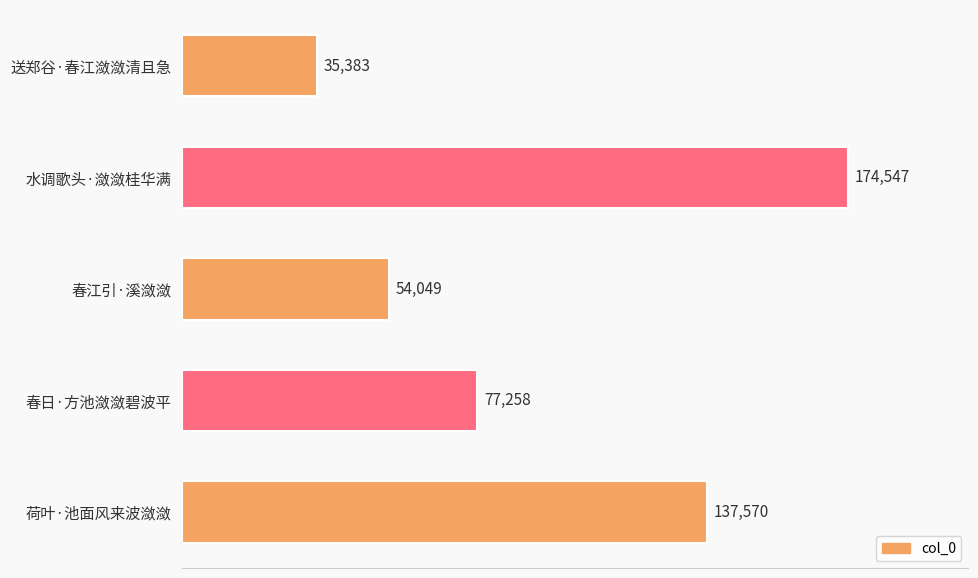

List the labels in order of value, smallest first.

送郑谷·春江潋潋清且急, 春江引·溪潋潋, 春日·方池潋潋碧波平, 荷叶·池面风来波潋潋, 水调歌头·潋潋桂华满